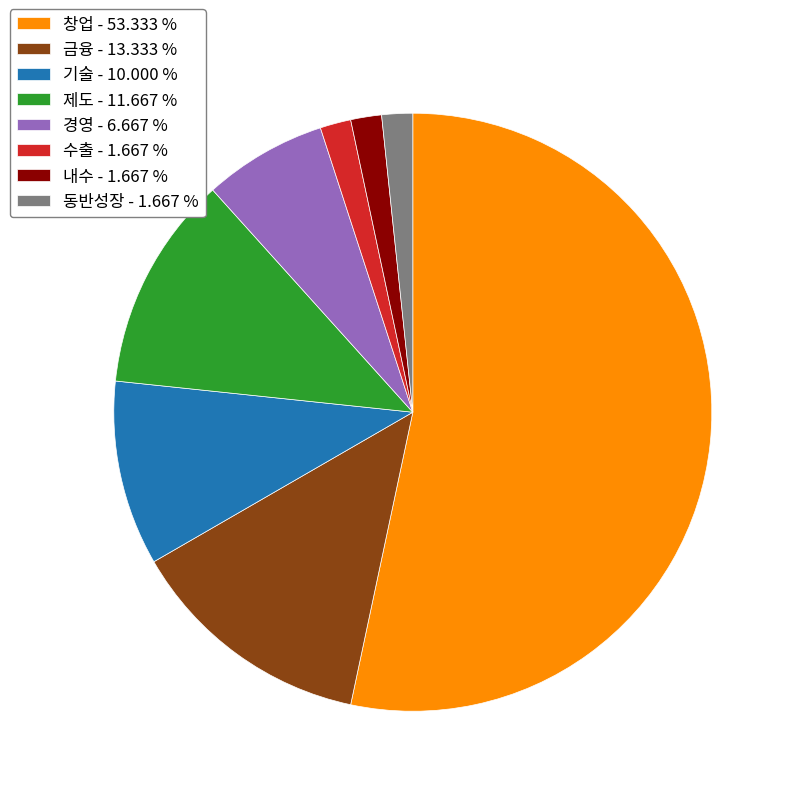

Is it true that 내수 is 2% of the pie?

True